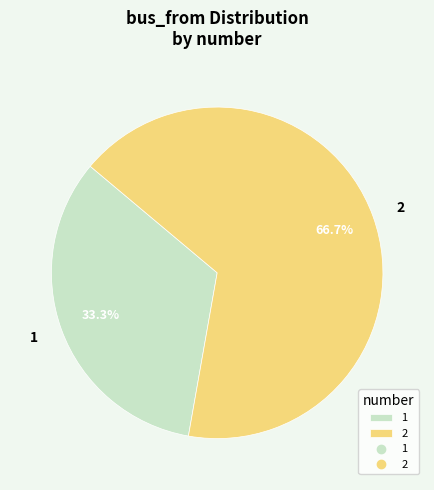

Rank the categories by value from lowest to highest.

1, 2